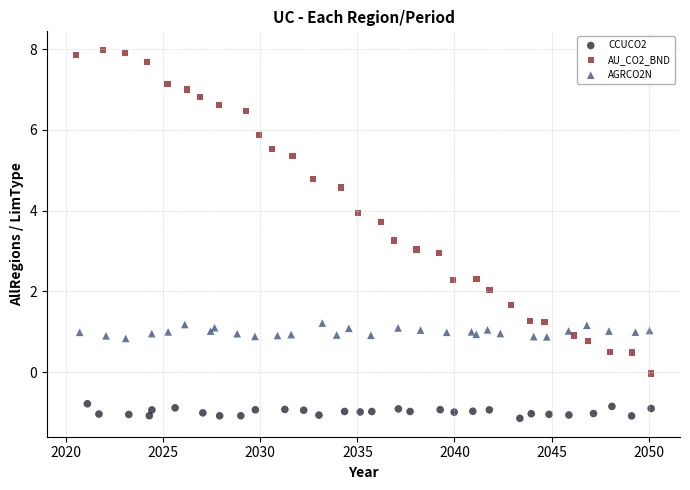

Which series contains the highest Y value?

AU_CO2_BND